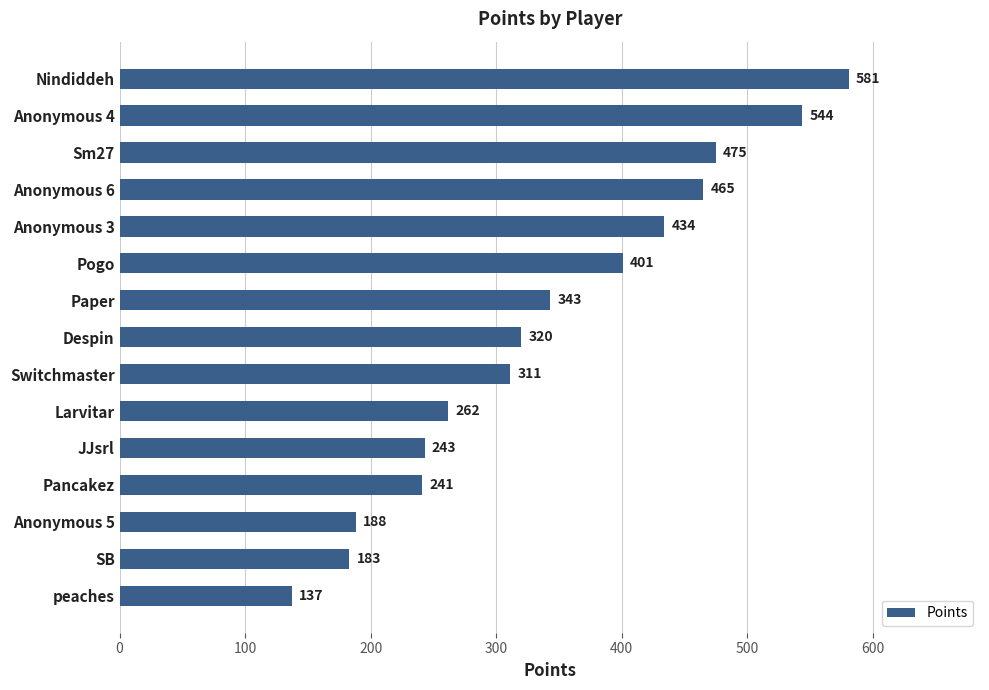

Reading top to bottom, extract all data points from this chart.

Nindiddeh=581	Anonymous 4=544	Sm27=475	Anonymous 6=465	Anonymous 3=434	Pogo=401	Paper=343	Despin=320	Switchmaster=311	Larvitar=262	JJsrl=243	Pancakez=241	Anonymous 5=188	SB=183	peaches=137